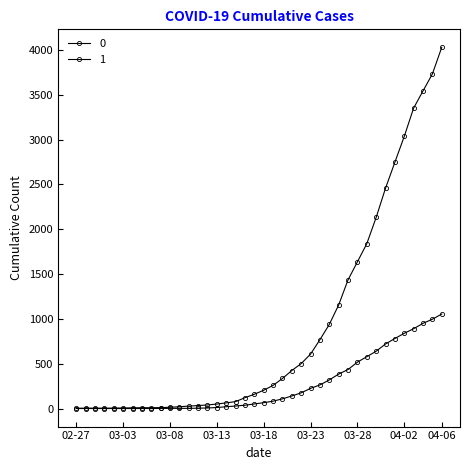

What is the label of the 4th point from the left?

2020-03-01